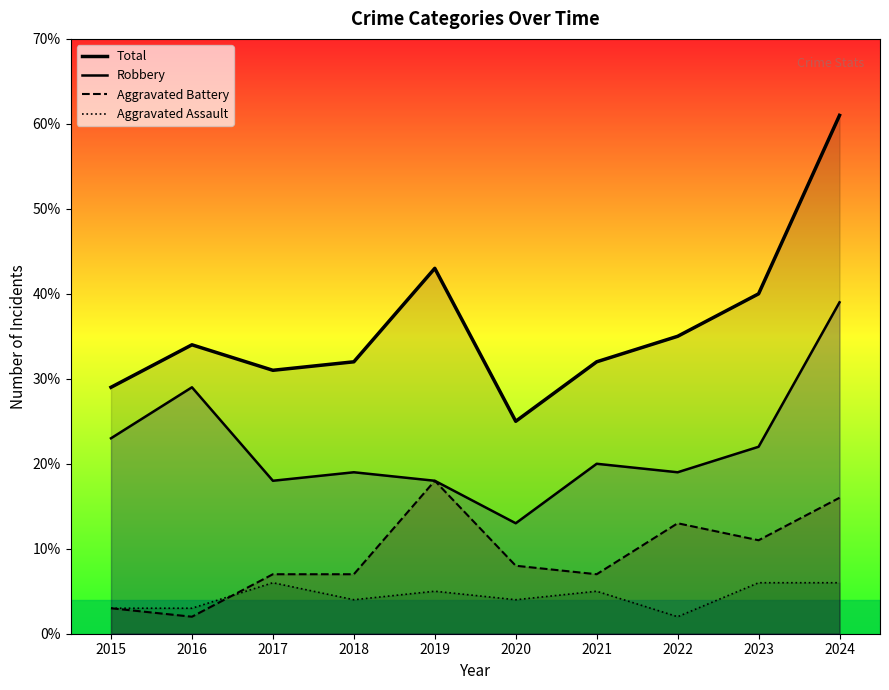

What is the lowest value of the Aggravated Battery series?

2